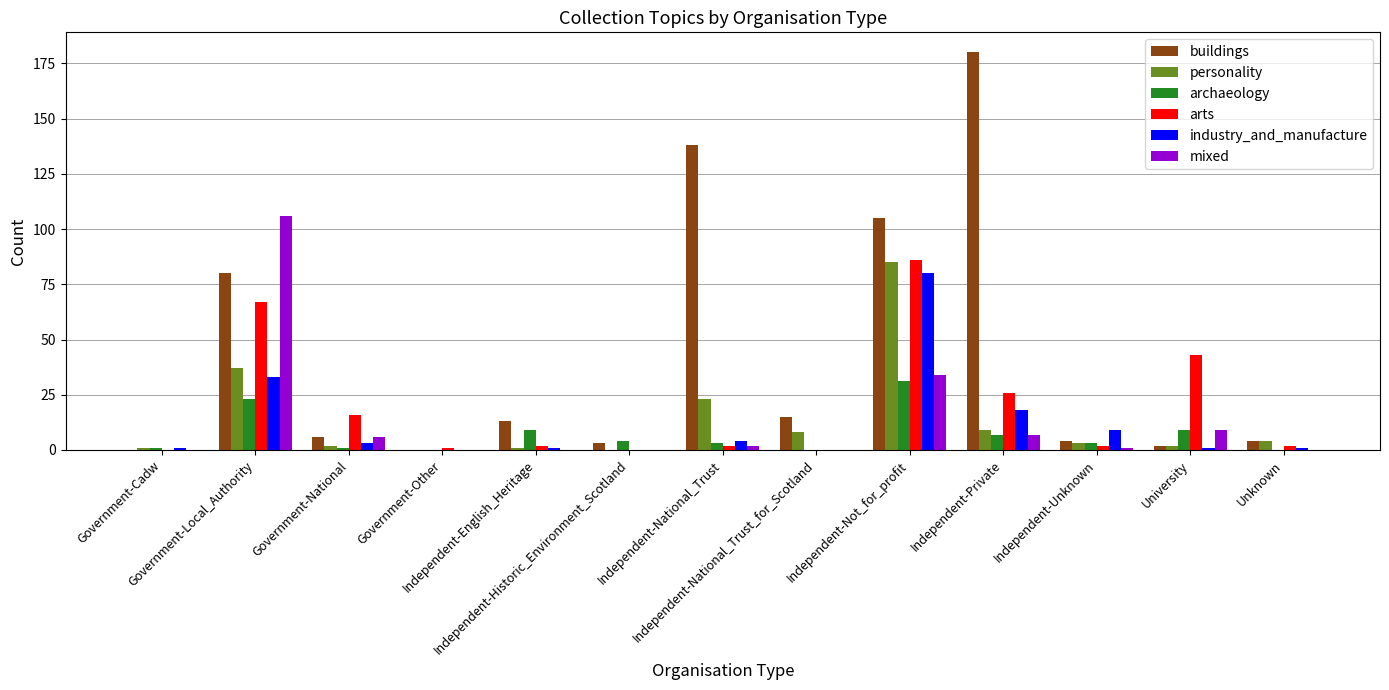

Which series has the largest total across all categories?

buildings